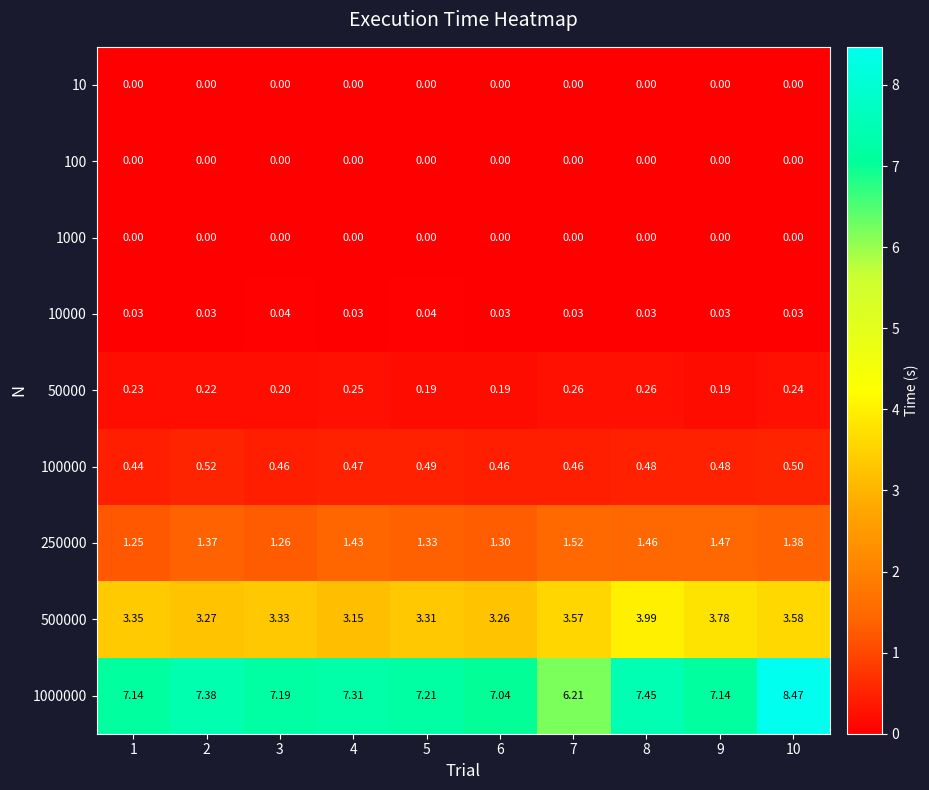

Reading left to right, transcribe all the data shown in this chart.

10: 1=0.0	2=0.0	3=0.0	4=0.0	5=0.0	6=0.0	7=0.0	8=0.0	9=0.0	10=0.0
100: 1=0.0	2=0.0	3=0.0	4=0.0	5=0.0	6=0.0	7=0.0	8=0.0	9=0.0	10=0.0
1000: 1=0.0	2=0.0	3=0.0	4=0.0	5=0.0	6=0.0	7=0.0	8=0.0	9=0.0	10=0.0
10000: 1=0.0	2=0.0	3=0.0	4=0.0	5=0.0	6=0.0	7=0.0	8=0.0	9=0.0	10=0.0
50000: 1=0.2	2=0.2	3=0.2	4=0.2	5=0.2	6=0.2	7=0.3	8=0.3	9=0.2	10=0.2
100000: 1=0.4	2=0.5	3=0.5	4=0.5	5=0.5	6=0.5	7=0.5	8=0.5	9=0.5	10=0.5
250000: 1=1.2	2=1.4	3=1.3	4=1.4	5=1.3	6=1.3	7=1.5	8=1.5	9=1.5	10=1.4
500000: 1=3.4	2=3.3	3=3.3	4=3.1	5=3.3	6=3.3	7=3.6	8=4.0	9=3.8	10=3.6
1000000: 1=7.1	2=7.4	3=7.2	4=7.3	5=7.2	6=7.0	7=6.2	8=7.5	9=7.1	10=8.5